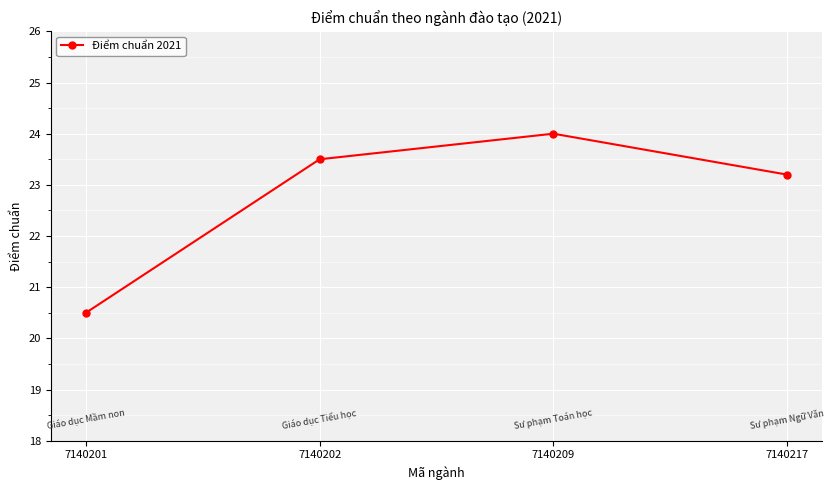

List the labels in order of value, largest first.

7140209, 7140202, 7140217, 7140201